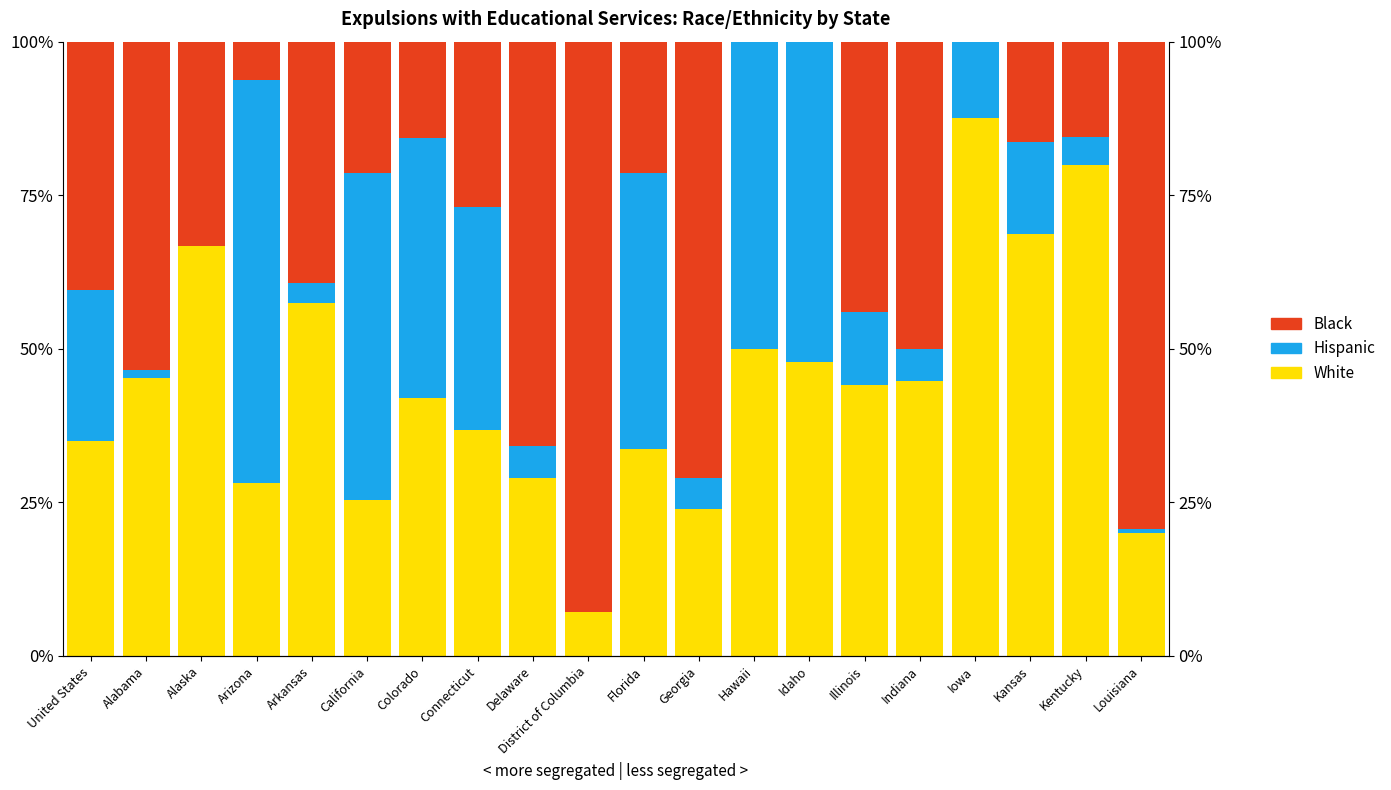

List the series in order of their peak value, lowest first.

Hispanic, White, Black